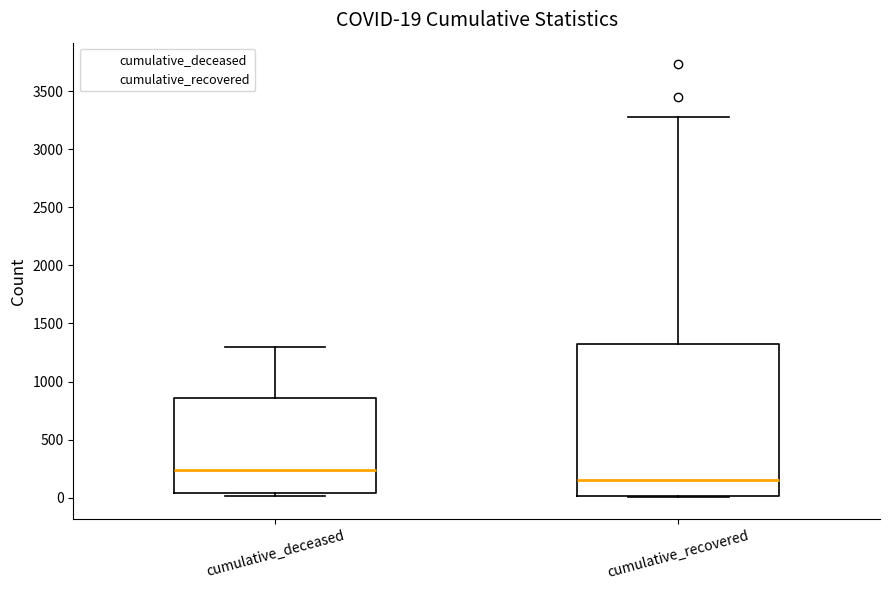

Which box is the tallest, from its lower edge to its upper edge?

cumulative_recovered